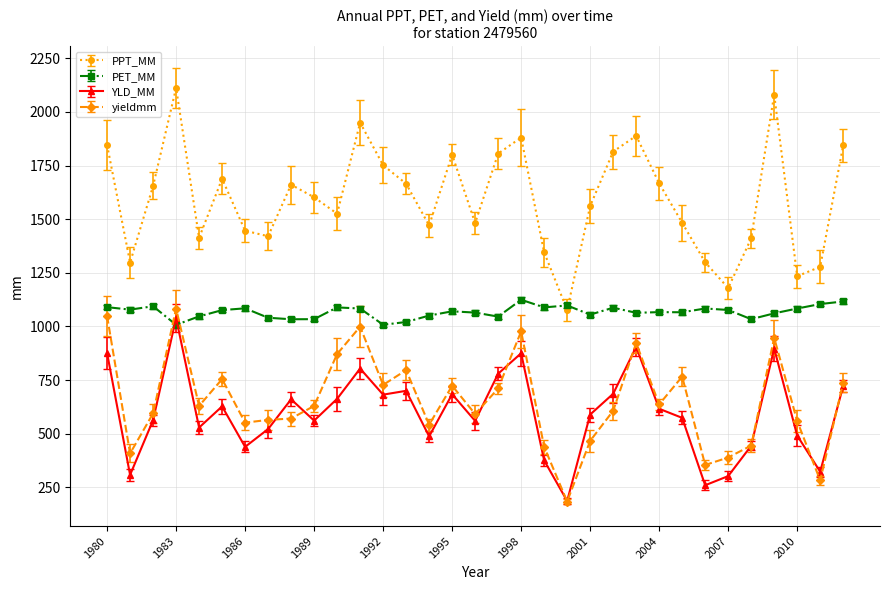

Which series has the largest total across all categories?

PPT_MM